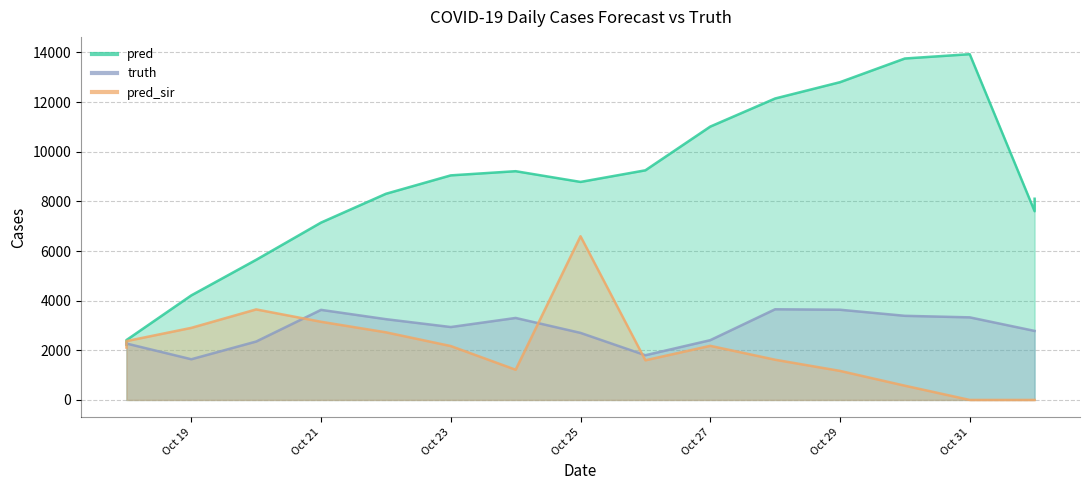

Is it true that pred_sir equals 2171.0 at Oct 23?

True